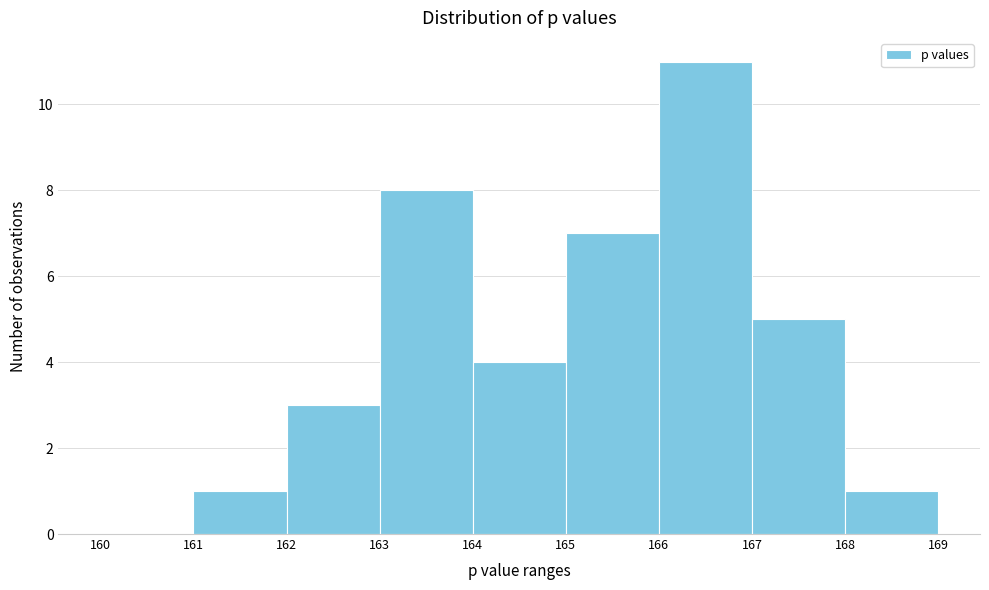

Over which range of the x-axis is the bar tallest?

166 to 167